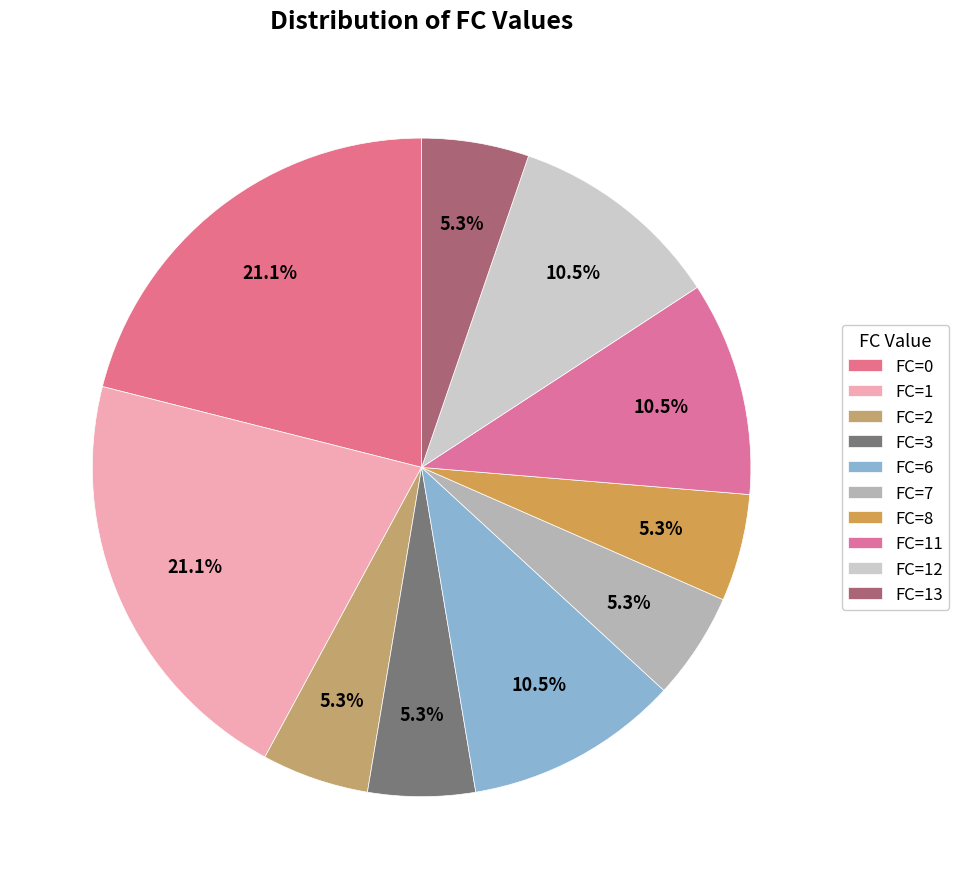

Count the number of slices in the pie.

10